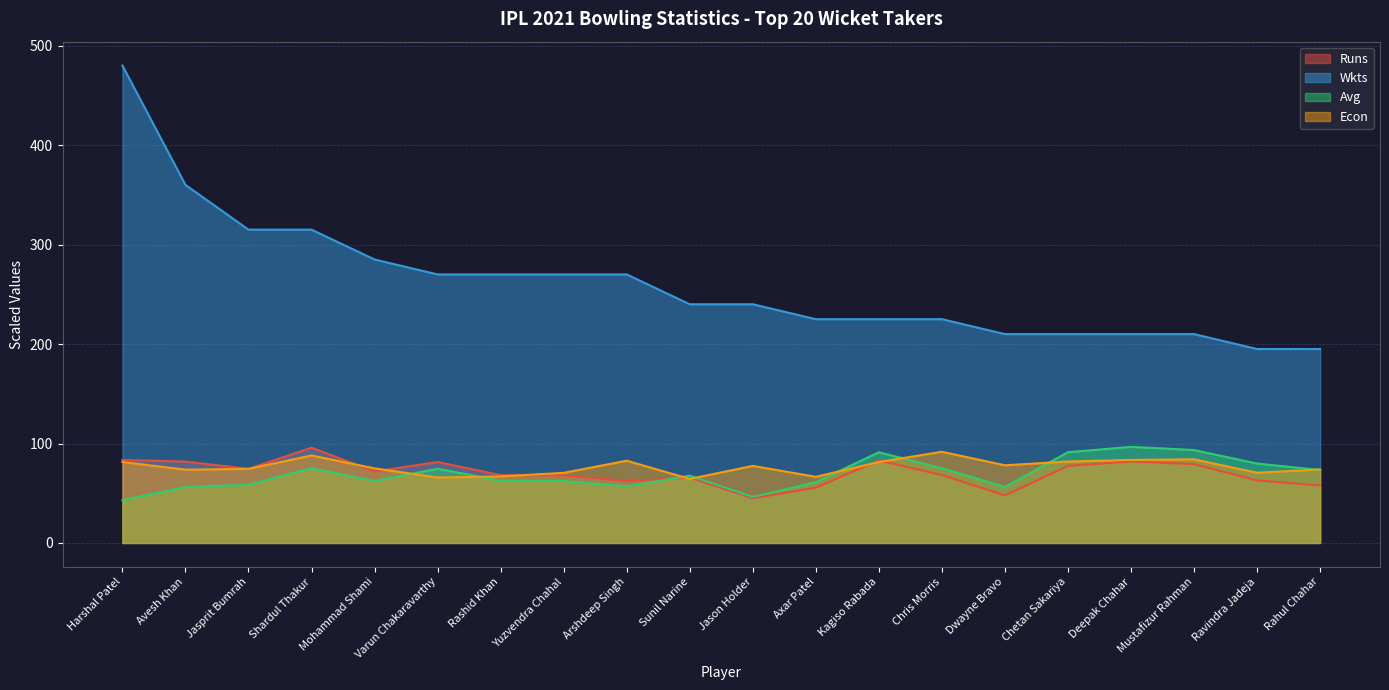

How many values in the Avg series exceed 67?

10